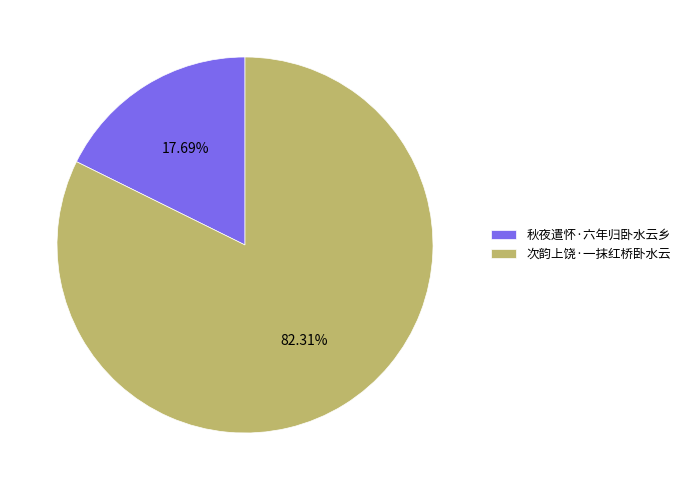

What percentage do 秋夜遣怀·六年归卧水云乡 and 次韵上饶·一抹红桥卧水云 together represent?

100.0%